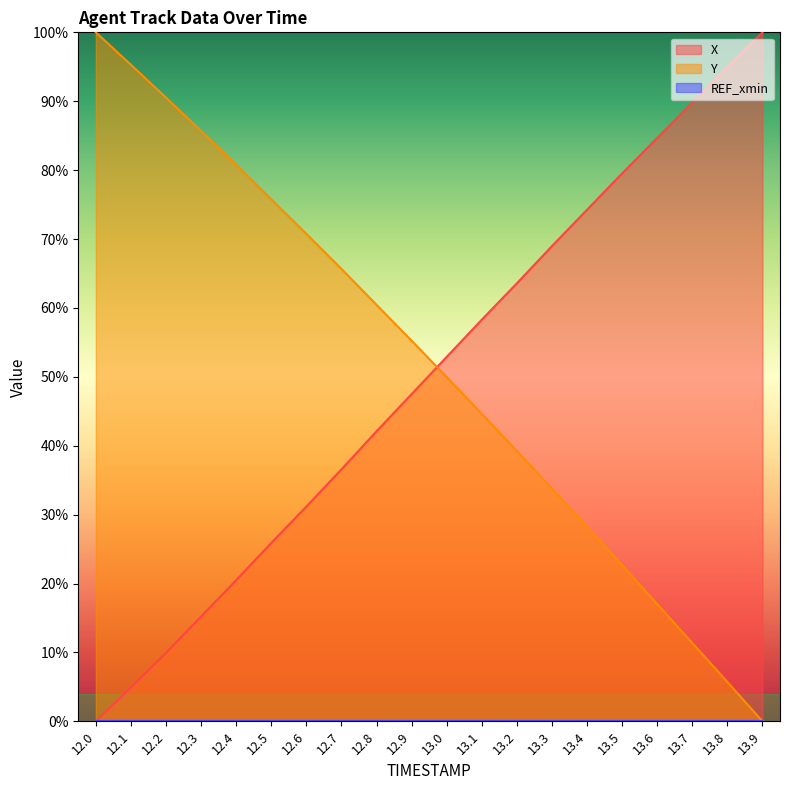

What position from the left is 13.0?

11